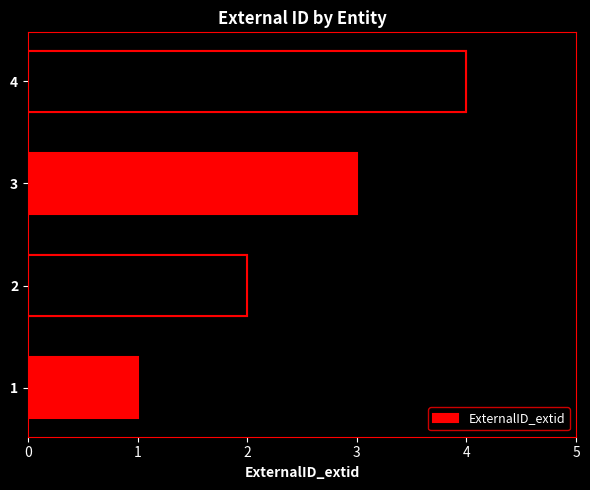

Is it true that the value at 3 is 5?

False